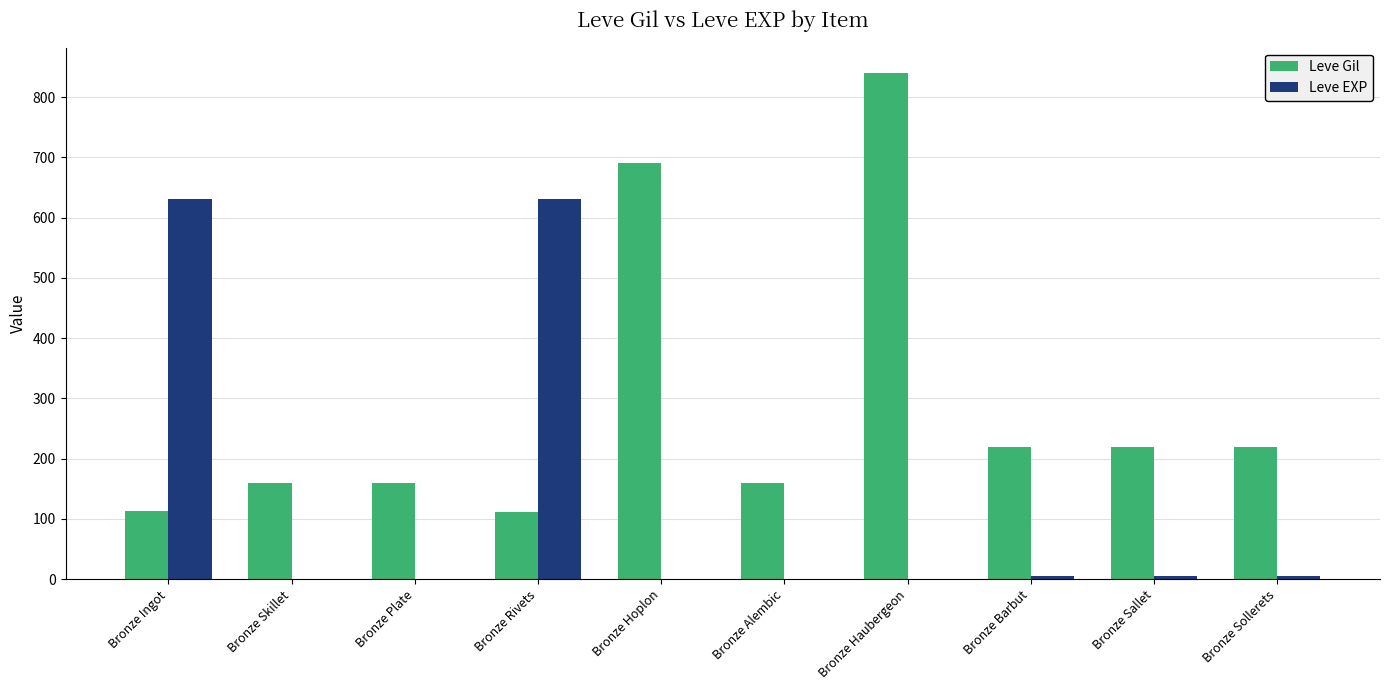

Which series changed the most between Bronze Ingot and Bronze Alembic?

Leve EXP